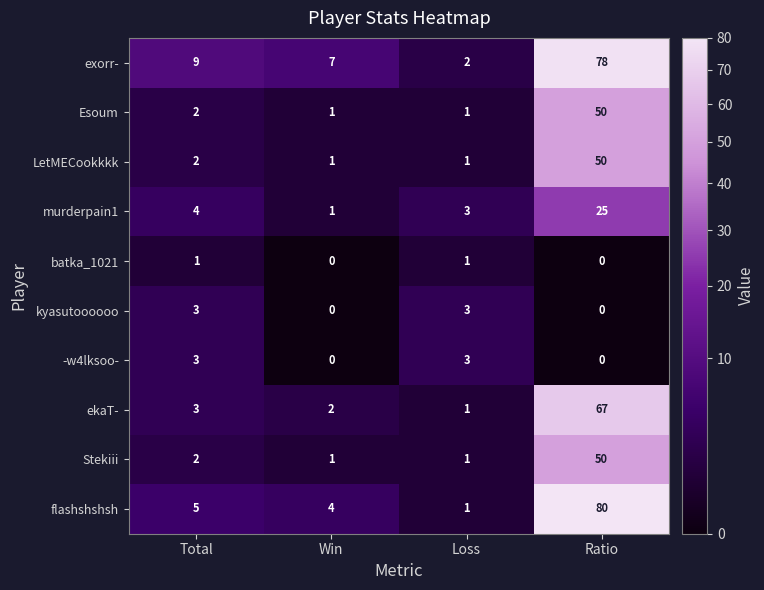

What is the greatest value displayed?

80